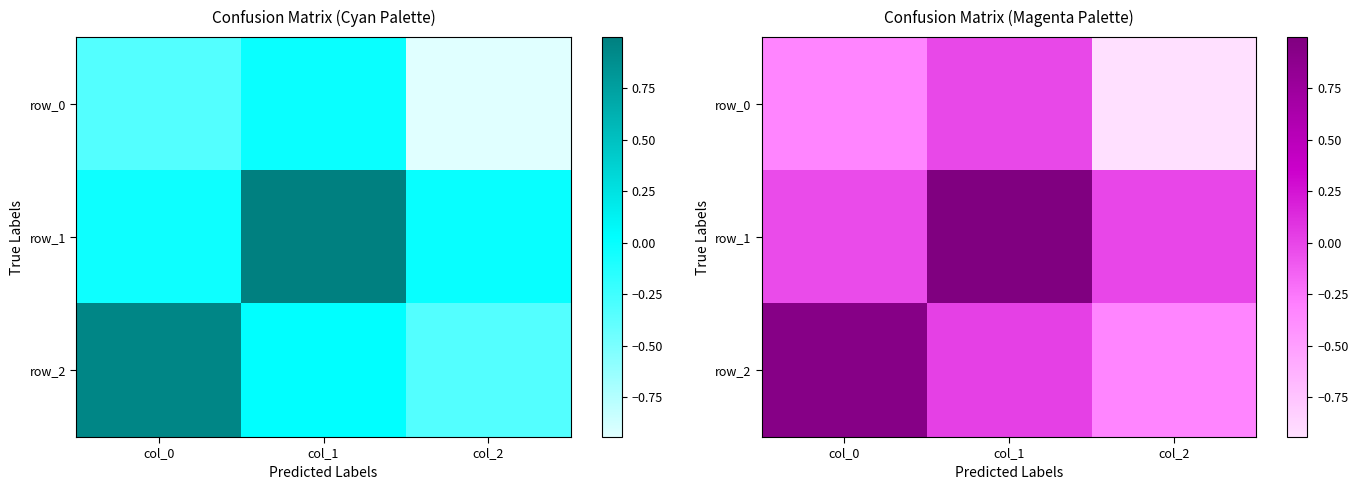

What is the highest value of the row_1 series?

1.0